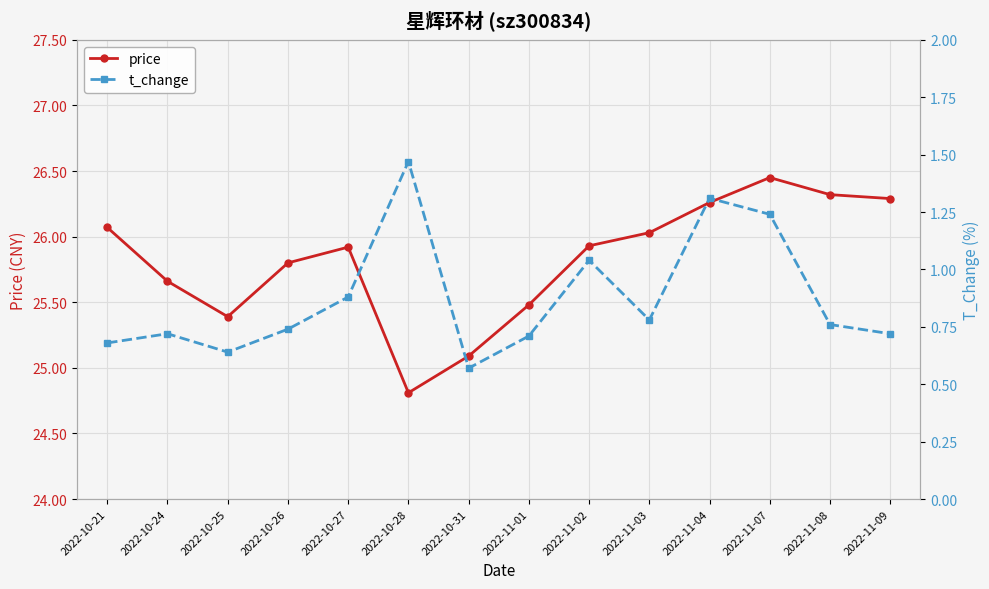

Is the value of price at 2022-10-21 greater than the value of t_change at 2022-10-25?

Yes